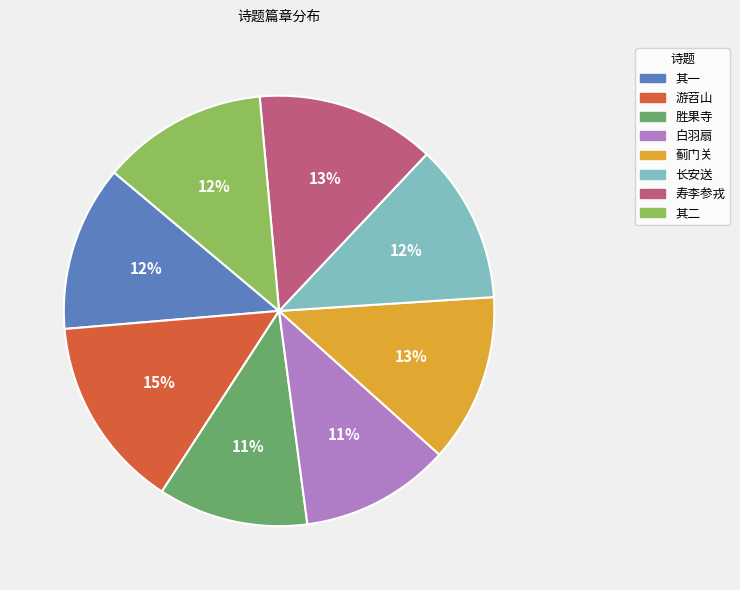

To the nearest percent, what is the average slice percentage?

12%